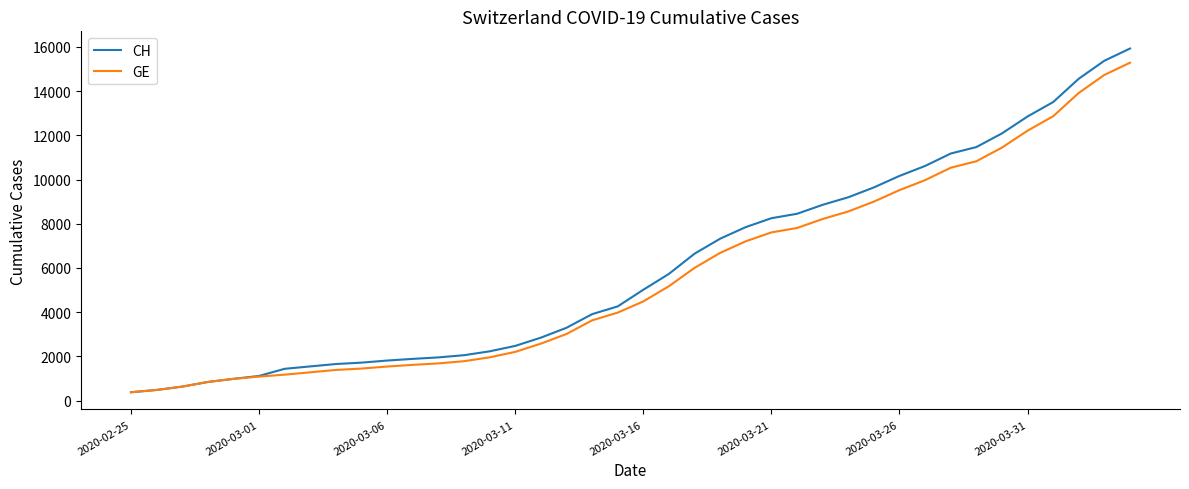

Which series has the largest range (max minus min)?

CH